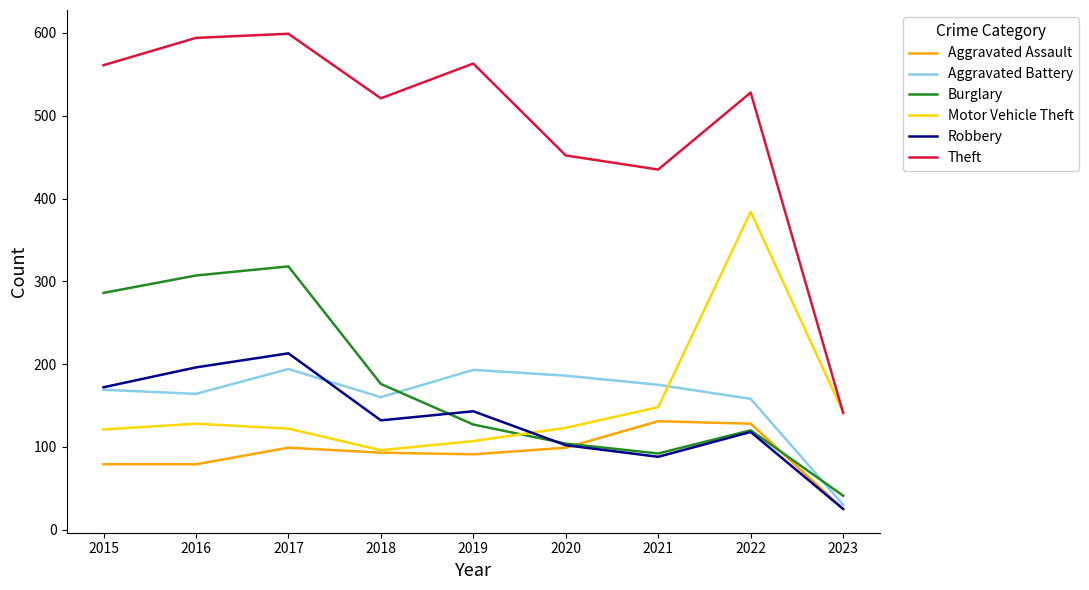

At which category is the sum across all series the highest?

2017